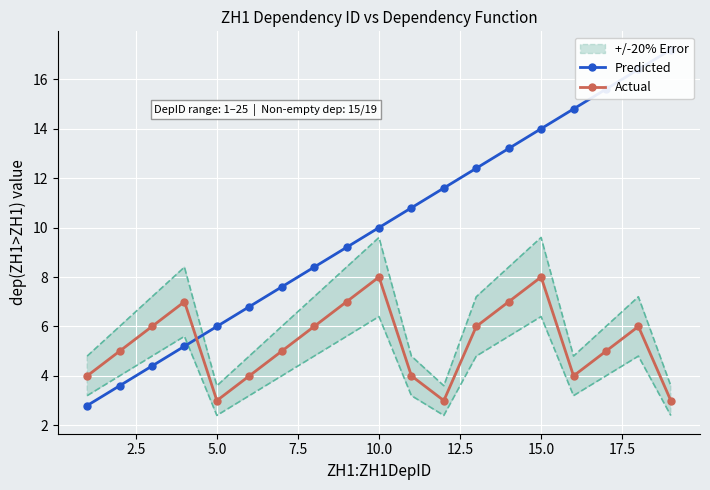

True or false: Actual has more than 1 interior local peaks.

True